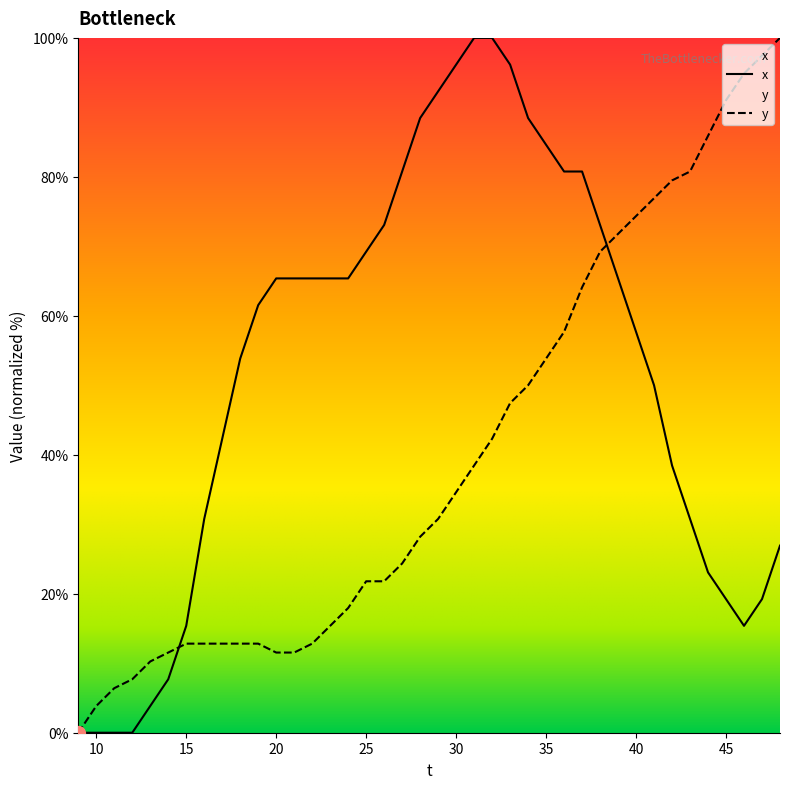

Reading left to right, list all the values displayed in this chart.

x: 0.0	0.0	0.0	0.0	3.8	7.7	15.4	30.8	42.3	53.8	61.5	65.4	65.4	65.4	65.4	65.4	69.2	73.1	80.8	88.5	92.3	96.2	100.0	100.0	96.2	88.5	84.6	80.8	80.8	73.1	65.4	57.7	50.0	38.5	30.8	23.1	19.2	15.4	19.2	26.9
y: 0.0	3.8	6.4	7.7	10.3	11.5	12.8	12.8	12.8	12.8	12.8	11.5	11.5	12.8	15.4	17.9	21.8	21.8	24.4	28.2	30.8	34.6	38.5	42.3	47.4	50.0	53.8	57.7	64.1	69.2	71.8	74.4	76.9	79.5	80.8	85.9	91.0	94.9	97.4	100.0